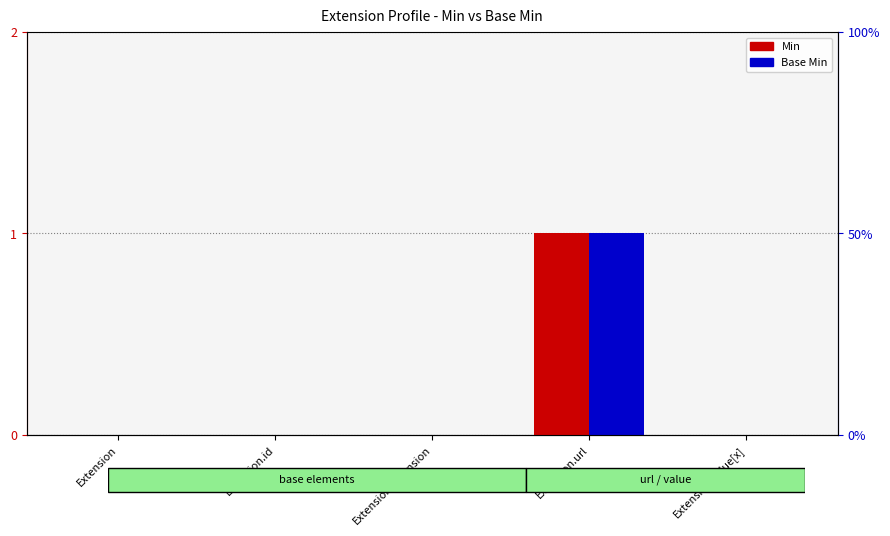

Which series has the largest total across all categories?

Min